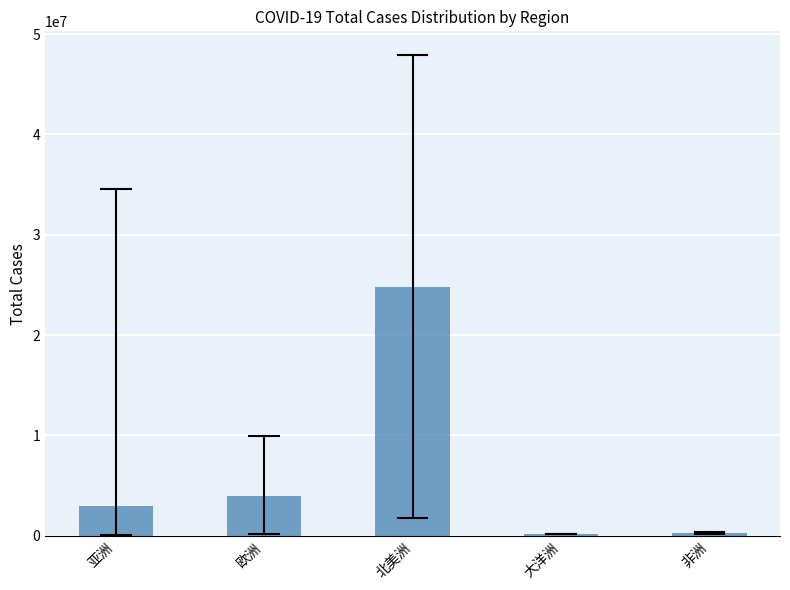

Is it true that the value at 亚洲 is 2953500.5?

True